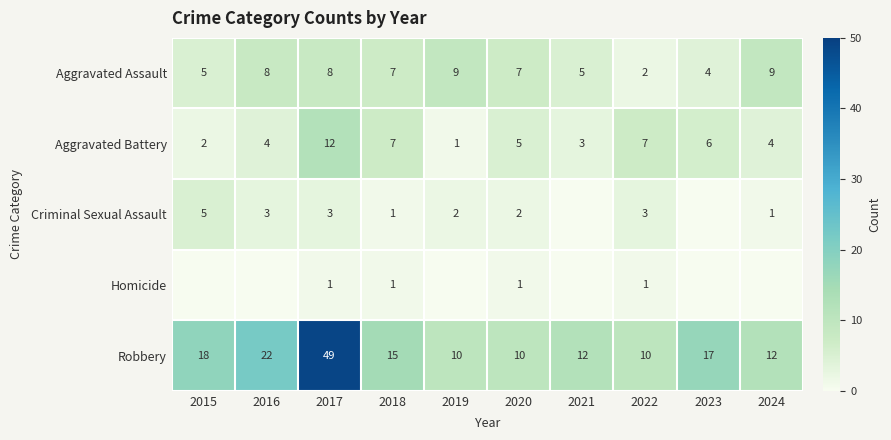

What is the difference between the second highest and minimum values in the Aggravated Battery series?

6